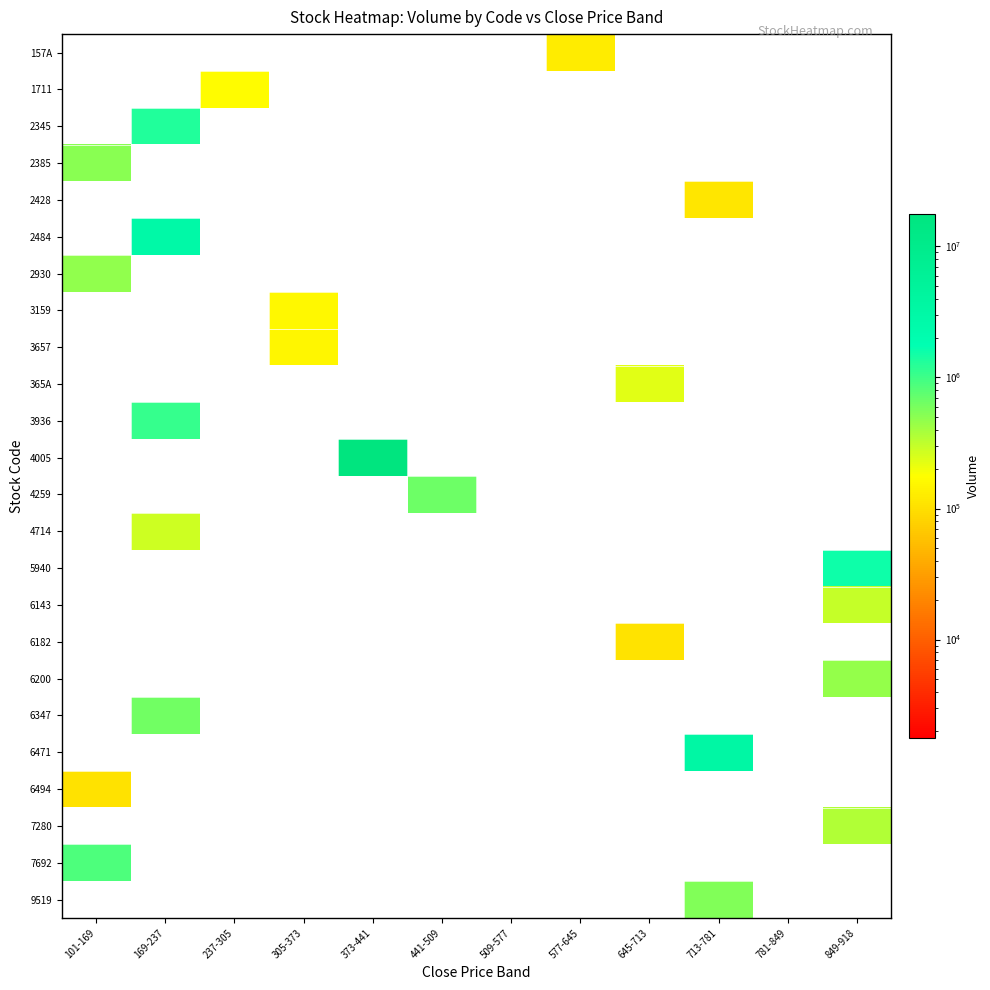

Reading left to right, what are all the values shown in this chart?

157A: 101-169=0	169-237=0	237-305=0	305-373=0	373-441=0	441-509=0	509-577=0	577-645=125300	645-713=0	713-781=0	781-849=0	849-918=0
1711: 101-169=0	169-237=0	237-305=166800	305-373=0	373-441=0	441-509=0	509-577=0	577-645=0	645-713=0	713-781=0	781-849=0	849-918=0
2345: 101-169=0	169-237=1295200	237-305=0	305-373=0	373-441=0	441-509=0	509-577=0	577-645=0	645-713=0	713-781=0	781-849=0	849-918=0
2385: 101-169=517300	169-237=0	237-305=0	305-373=0	373-441=0	441-509=0	509-577=0	577-645=0	645-713=0	713-781=0	781-849=0	849-918=0
2428: 101-169=0	169-237=0	237-305=0	305-373=0	373-441=0	441-509=0	509-577=0	577-645=0	645-713=0	713-781=113500	781-849=0	849-918=0
2484: 101-169=0	169-237=2884500	237-305=0	305-373=0	373-441=0	441-509=0	509-577=0	577-645=0	645-713=0	713-781=0	781-849=0	849-918=0
2930: 101-169=481900	169-237=0	237-305=0	305-373=0	373-441=0	441-509=0	509-577=0	577-645=0	645-713=0	713-781=0	781-849=0	849-918=0
3159: 101-169=0	169-237=0	237-305=0	305-373=155800	373-441=0	441-509=0	509-577=0	577-645=0	645-713=0	713-781=0	781-849=0	849-918=0
3657: 101-169=0	169-237=0	237-305=0	305-373=148000	373-441=0	441-509=0	509-577=0	577-645=0	645-713=0	713-781=0	781-849=0	849-918=0
365A: 101-169=0	169-237=0	237-305=0	305-373=0	373-441=0	441-509=0	509-577=0	577-645=0	645-713=233600	713-781=0	781-849=0	849-918=0
3936: 101-169=0	169-237=1100800	237-305=0	305-373=0	373-441=0	441-509=0	509-577=0	577-645=0	645-713=0	713-781=0	781-849=0	849-918=0
4005: 101-169=0	169-237=0	237-305=0	305-373=0	373-441=17686800	441-509=0	509-577=0	577-645=0	645-713=0	713-781=0	781-849=0	849-918=0
4259: 101-169=0	169-237=0	237-305=0	305-373=0	373-441=0	441-509=667900	509-577=0	577-645=0	645-713=0	713-781=0	781-849=0	849-918=0
4714: 101-169=0	169-237=276300	237-305=0	305-373=0	373-441=0	441-509=0	509-577=0	577-645=0	645-713=0	713-781=0	781-849=0	849-918=0
5940: 101-169=0	169-237=0	237-305=0	305-373=0	373-441=0	441-509=0	509-577=0	577-645=0	645-713=0	713-781=0	781-849=0	849-918=1540900
6143: 101-169=0	169-237=0	237-305=0	305-373=0	373-441=0	441-509=0	509-577=0	577-645=0	645-713=0	713-781=0	781-849=0	849-918=295500
6182: 101-169=0	169-237=0	237-305=0	305-373=0	373-441=0	441-509=0	509-577=0	577-645=0	645-713=110000	713-781=0	781-849=0	849-918=0
6200: 101-169=0	169-237=0	237-305=0	305-373=0	373-441=0	441-509=0	509-577=0	577-645=0	645-713=0	713-781=0	781-849=0	849-918=454200
6347: 101-169=0	169-237=636600	237-305=0	305-373=0	373-441=0	441-509=0	509-577=0	577-645=0	645-713=0	713-781=0	781-849=0	849-918=0
6471: 101-169=0	169-237=0	237-305=0	305-373=0	373-441=0	441-509=0	509-577=0	577-645=0	645-713=0	713-781=3284000	781-849=0	849-918=0
6494: 101-169=106400	169-237=0	237-305=0	305-373=0	373-441=0	441-509=0	509-577=0	577-645=0	645-713=0	713-781=0	781-849=0	849-918=0
7280: 101-169=0	169-237=0	237-305=0	305-373=0	373-441=0	441-509=0	509-577=0	577-645=0	645-713=0	713-781=0	781-849=0	849-918=351900
7692: 101-169=881100	169-237=0	237-305=0	305-373=0	373-441=0	441-509=0	509-577=0	577-645=0	645-713=0	713-781=0	781-849=0	849-918=0
9519: 101-169=0	169-237=0	237-305=0	305-373=0	373-441=0	441-509=0	509-577=0	577-645=0	645-713=0	713-781=543500	781-849=0	849-918=0